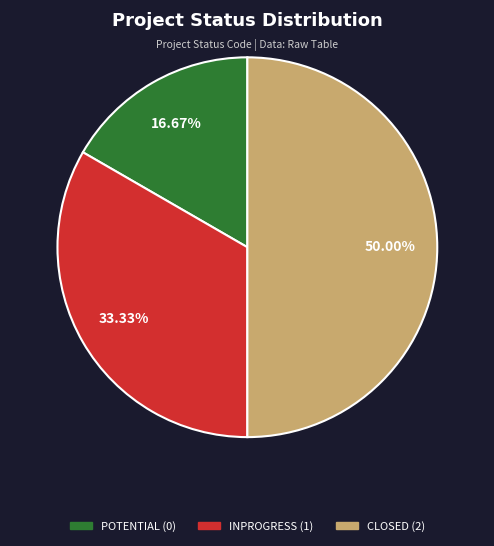

Between INPROGRESS and CLOSED, which is larger?

CLOSED